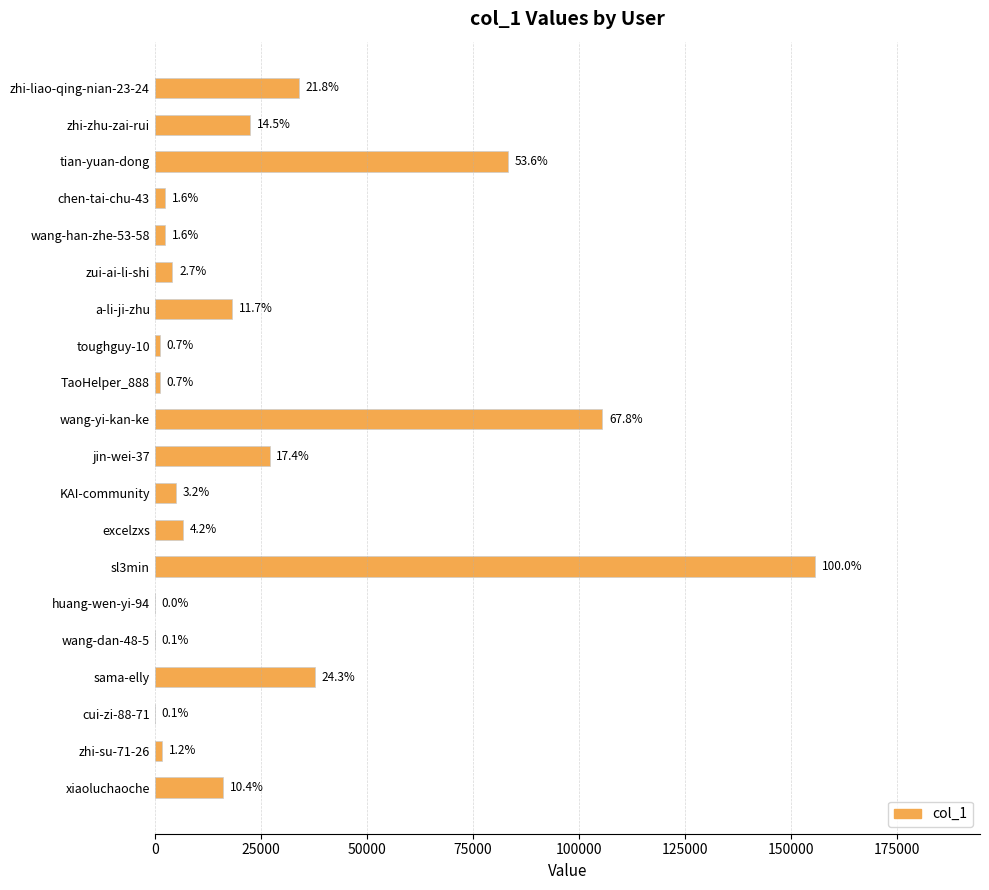

What is the average value?

26255